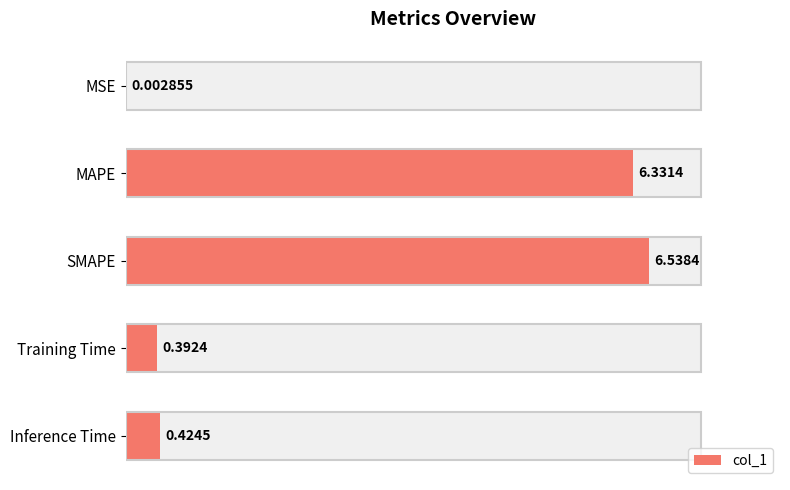

Between SMAPE and MSE, which is larger?

SMAPE